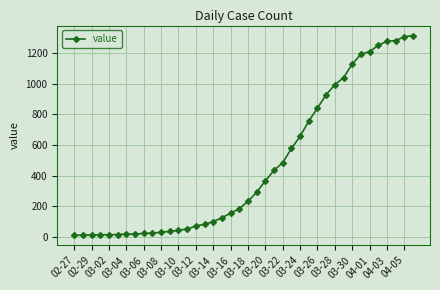

What is the difference between the second highest and minimum values?

1299